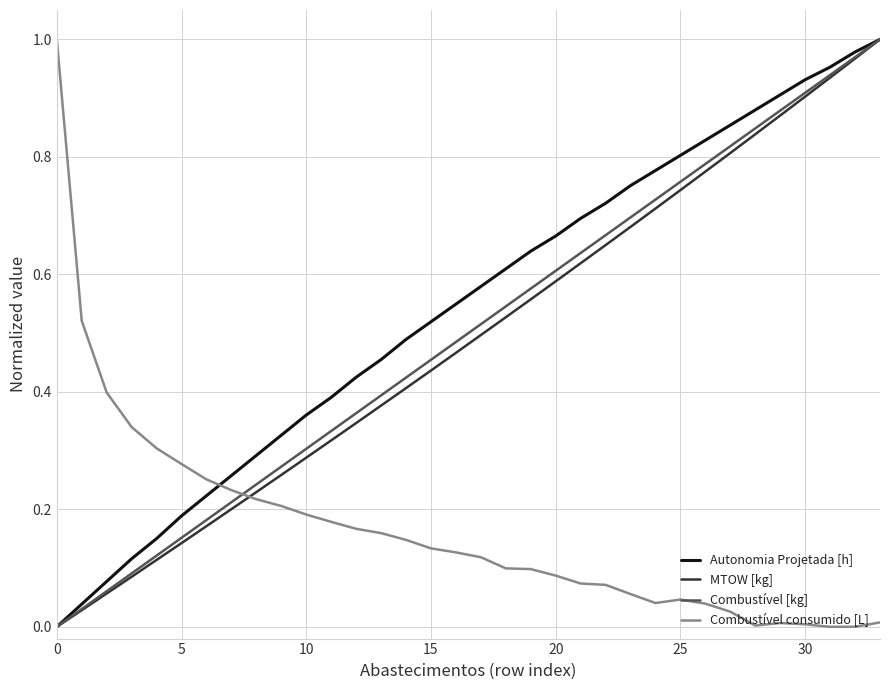

True or false: Combustível consumido [L] and MTOW [kg] intersect in this chart.

True